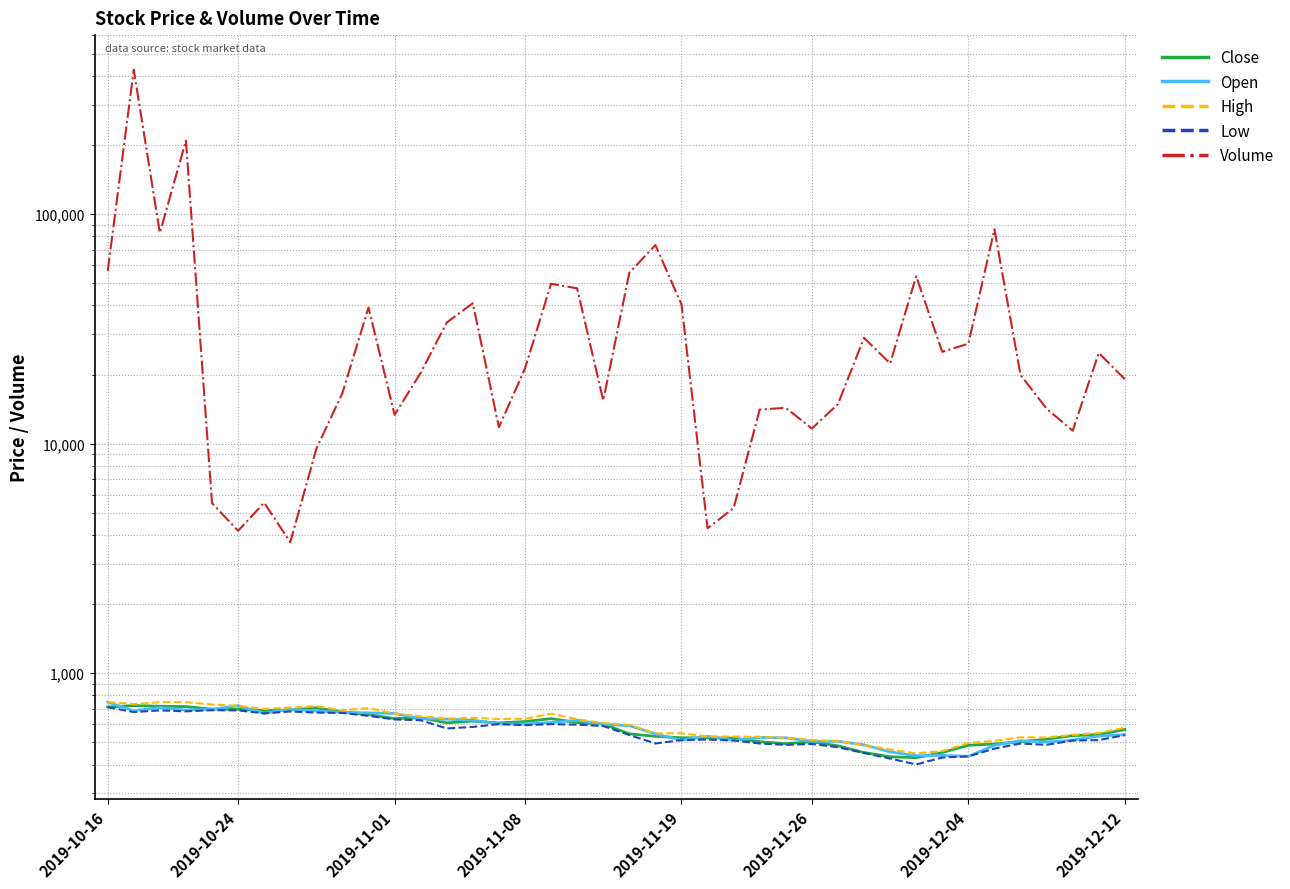

Between 33 and 35, which series saw the biggest shift?

Volume